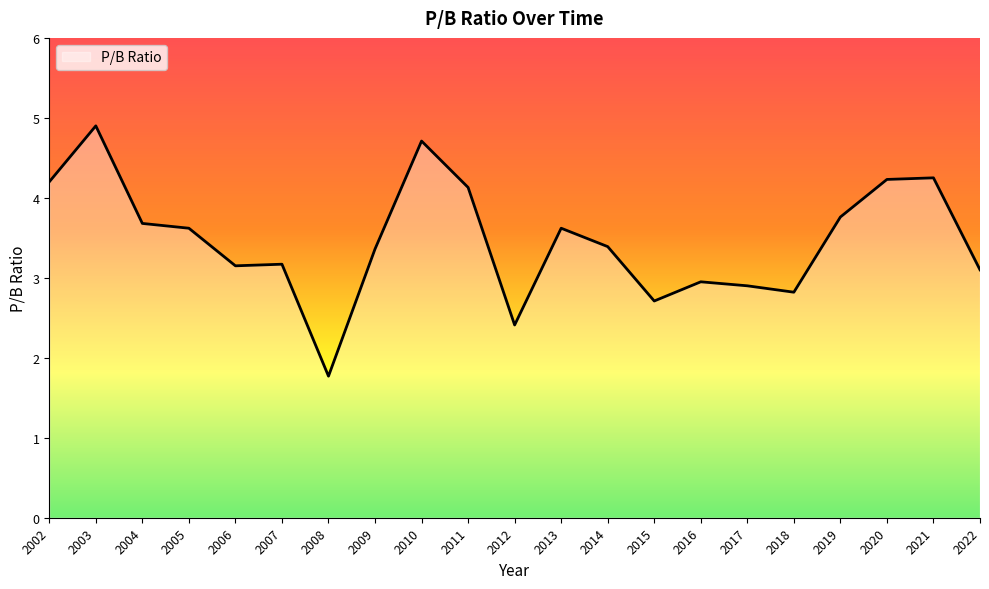

The value at 2020 is 5.8. True or false?

False